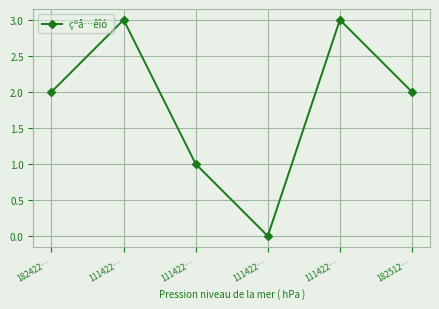

At which category does the data reach its first local peak?

111422…